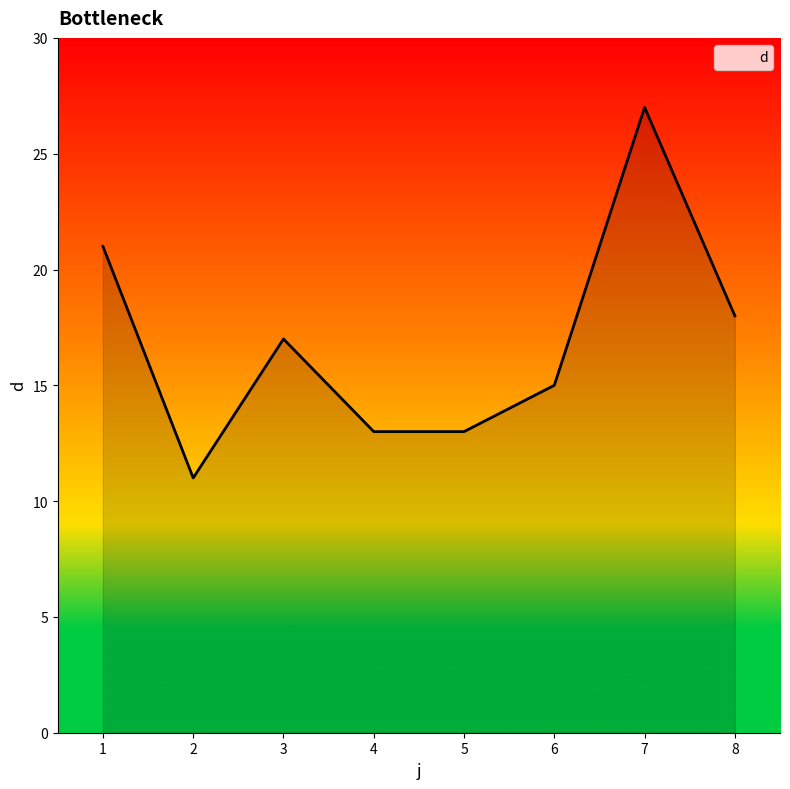

What is the greatest value displayed?

27